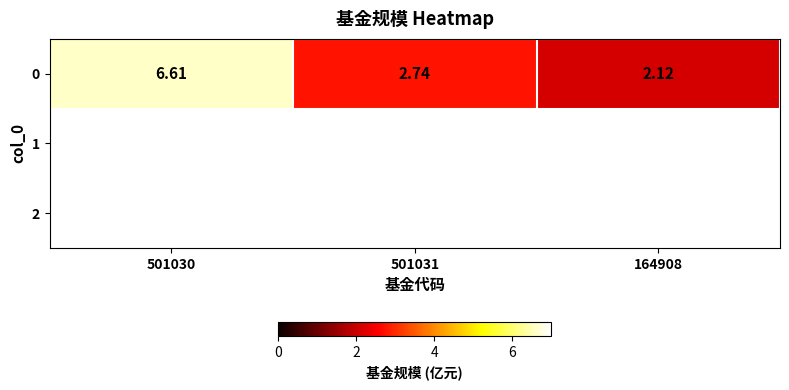

Reading left to right, transcribe all the data shown in this chart.

501030=6.6	501031=2.7	164908=2.1